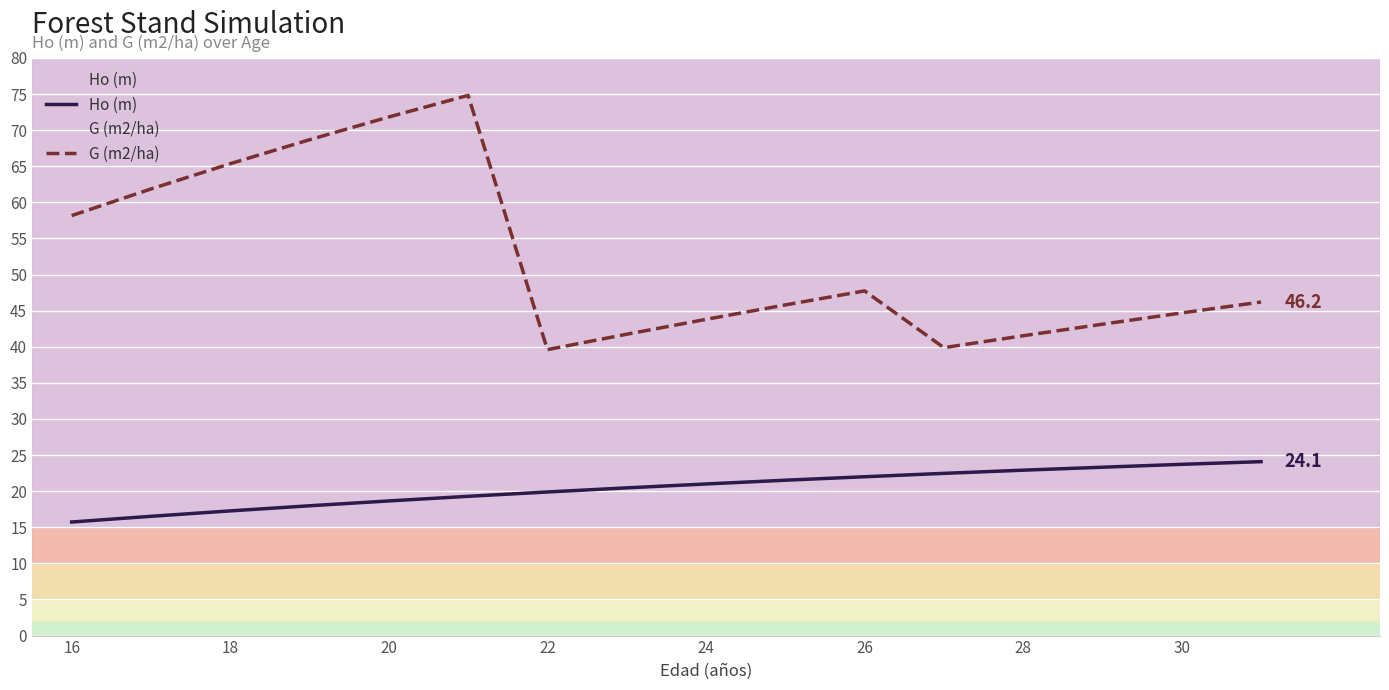

How many lines are shown in the chart?

2